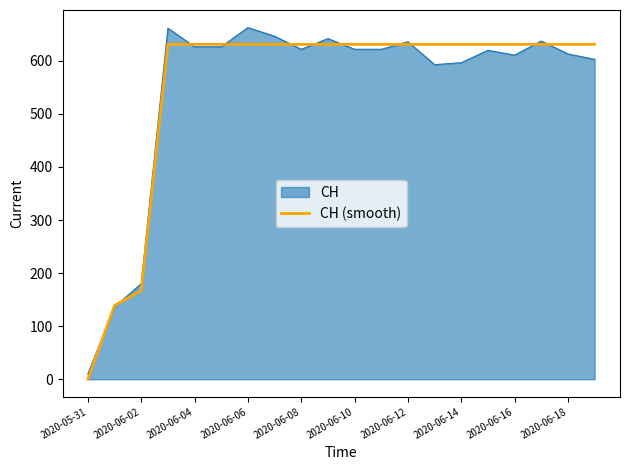

Rank the series by their maximum value, from highest to lowest.

CH, CH (smooth)